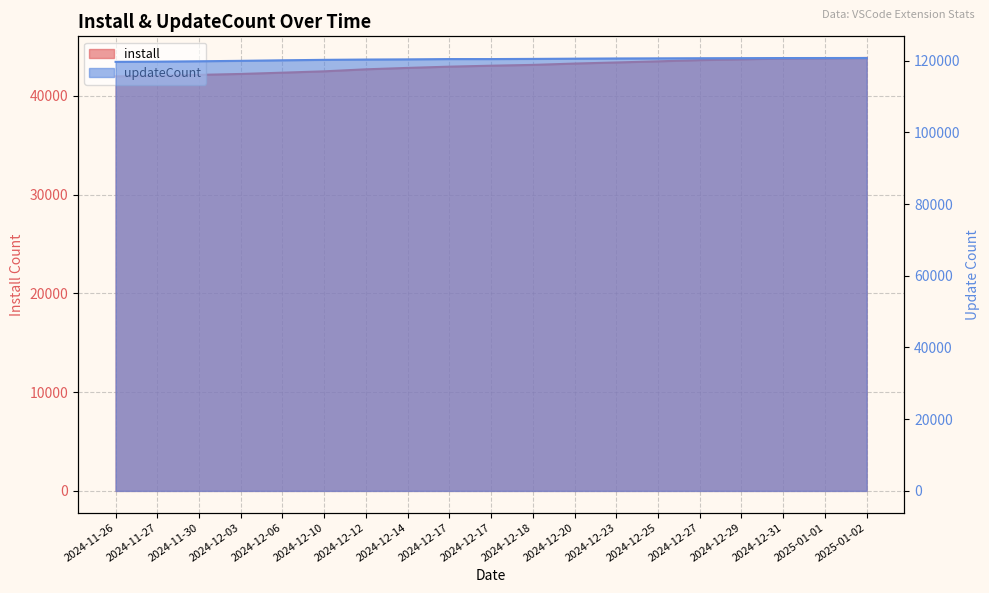

What is the difference between the install values at 2025-01-02 and 2024-12-27?

218